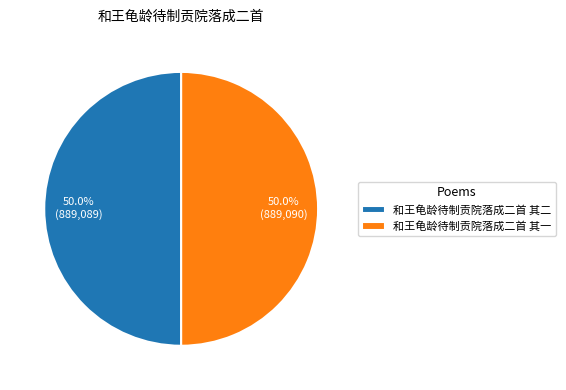

What is the ratio of the value at 和王龟龄待制贡院落成二首 其二 to the value at 和王龟龄待制贡院落成二首 其一?

1.0